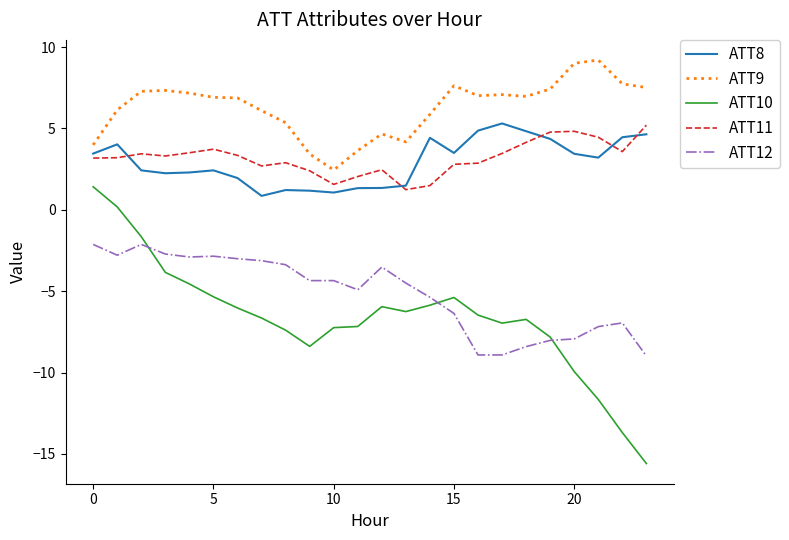

How many times do ATT11 and ATT8 cross each other?

5